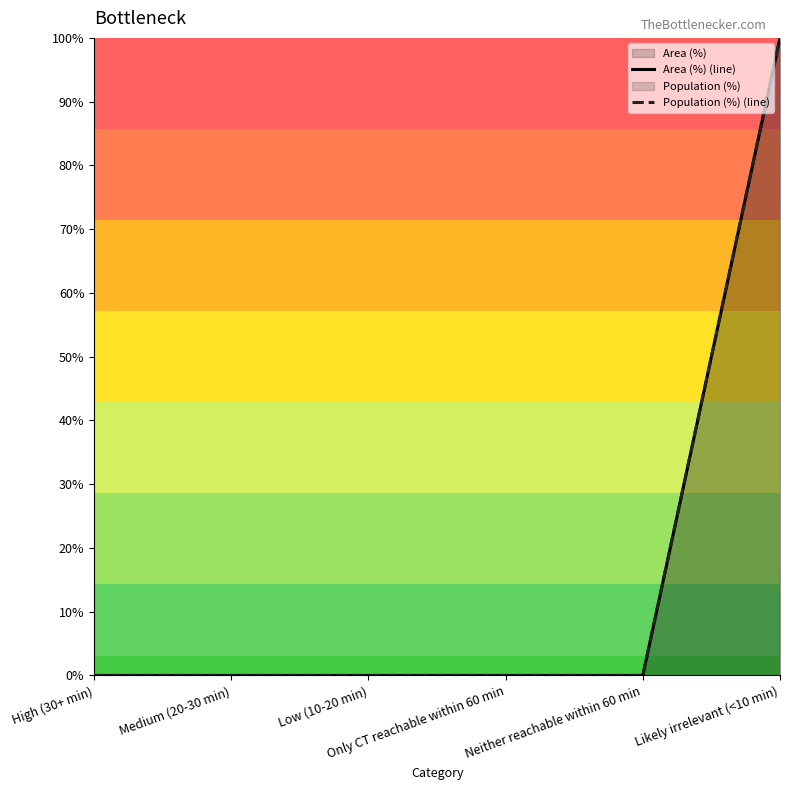

What is the average value of the Population (%) (line) series?

17